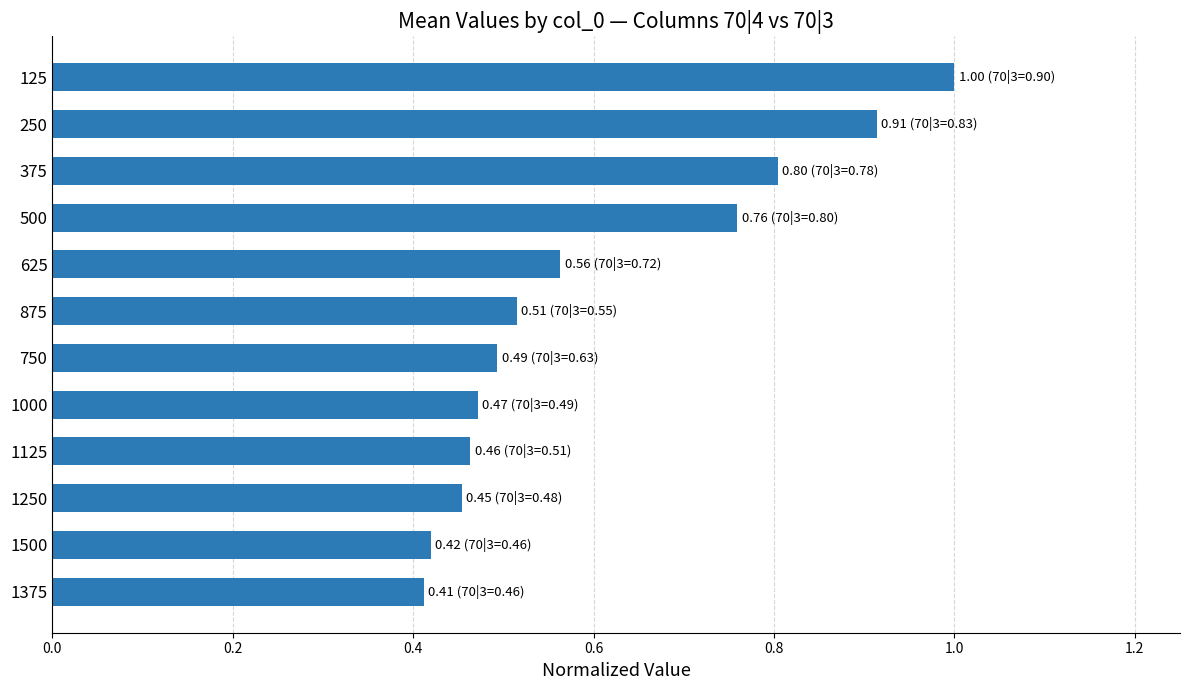

Are the bars horizontal?

Yes